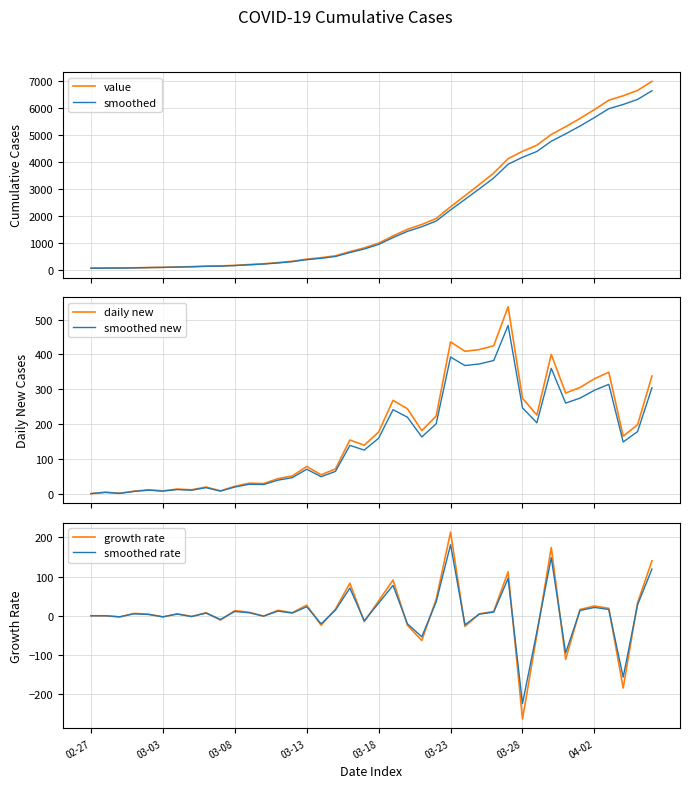

At 24, list the series in order from largest to smallest.

value, smoothed, daily new, smoothed new, growth rate, smoothed rate